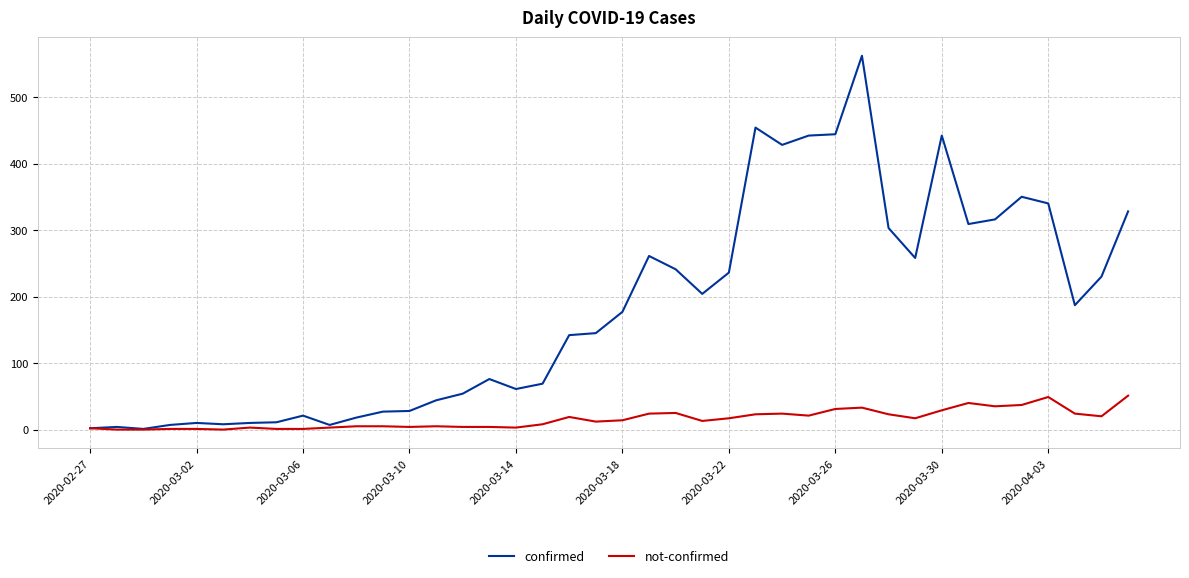

What is the greatest value displayed?

562